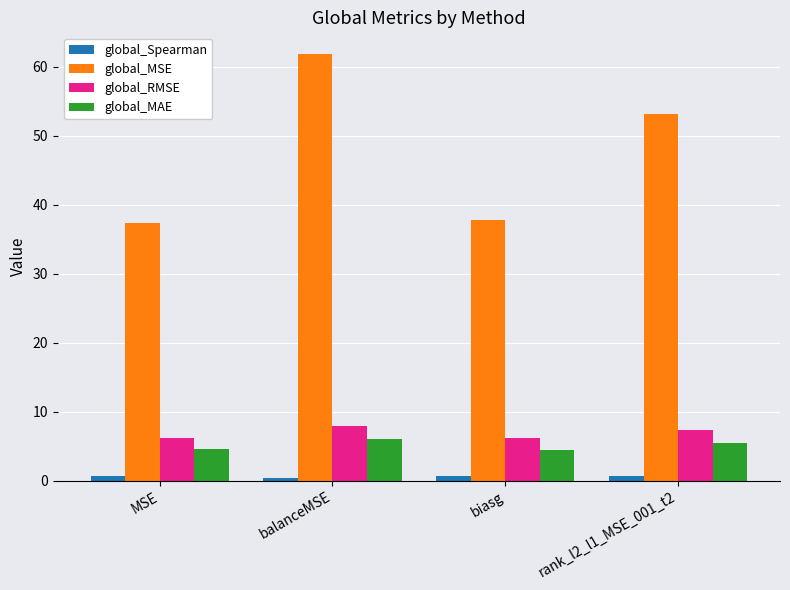

The global_RMSE series shows 7.3 at rank_l2_l1_MSE_001_t2. True or false?

True